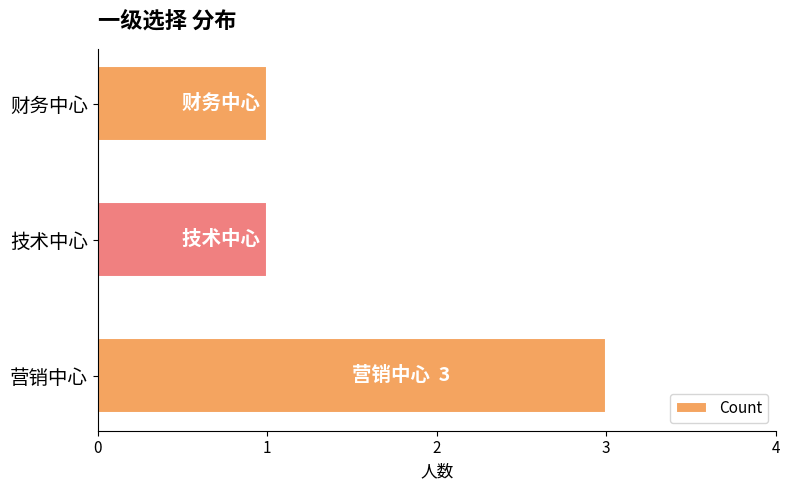

What is the sum of all values?

5